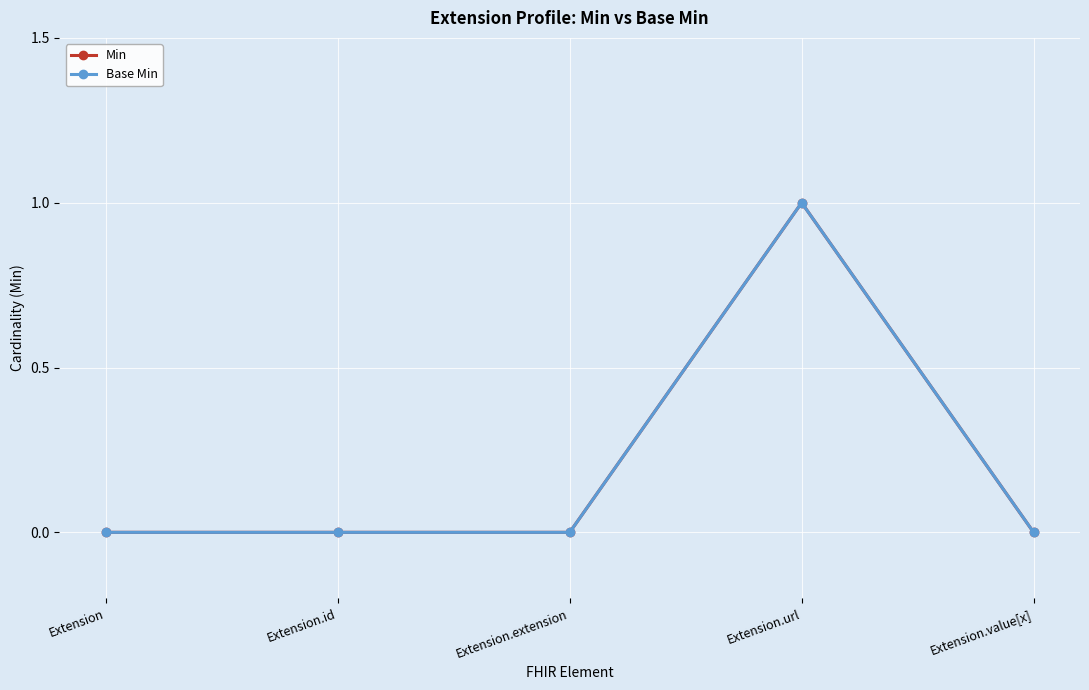

Does the chart have visible grid lines?

Yes